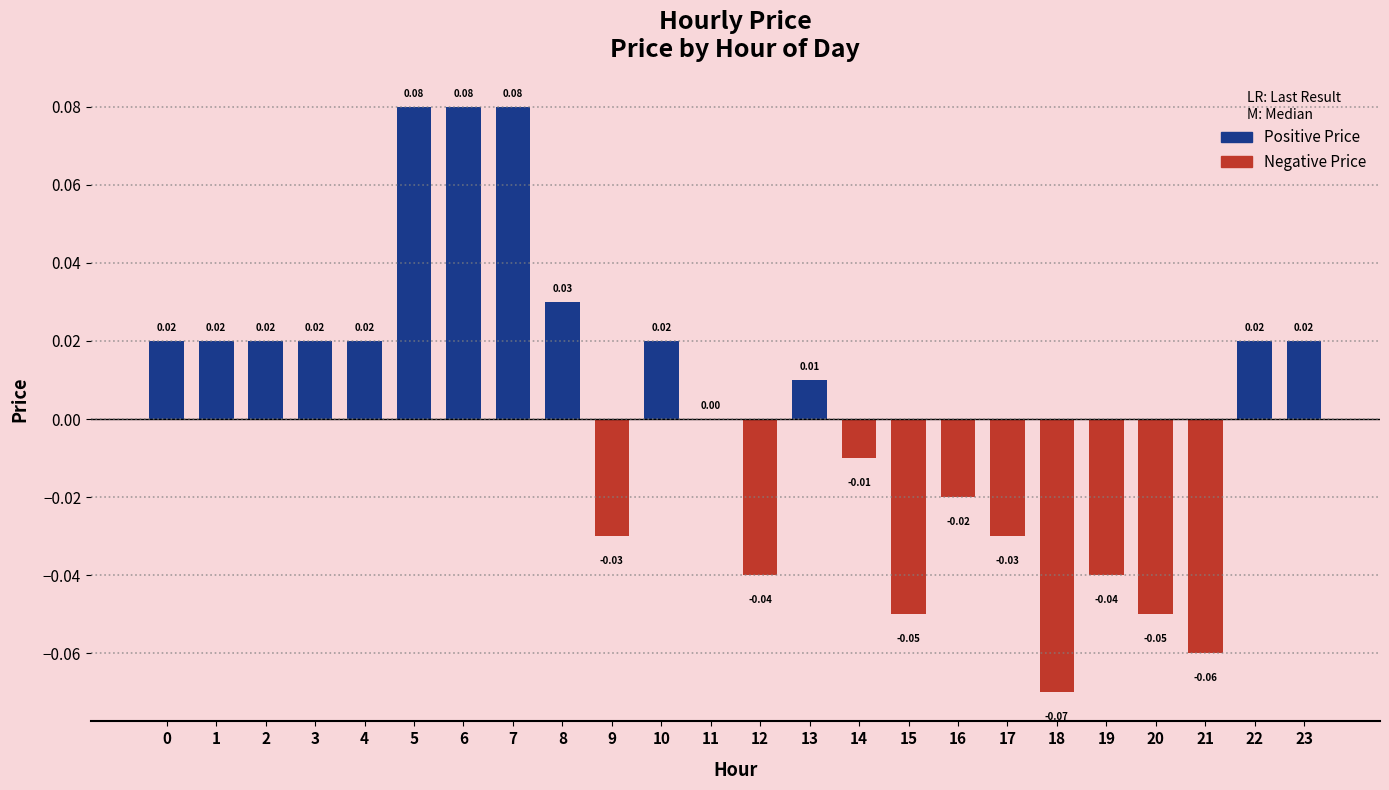

What is the change in value from 19 to 23?

+0.1